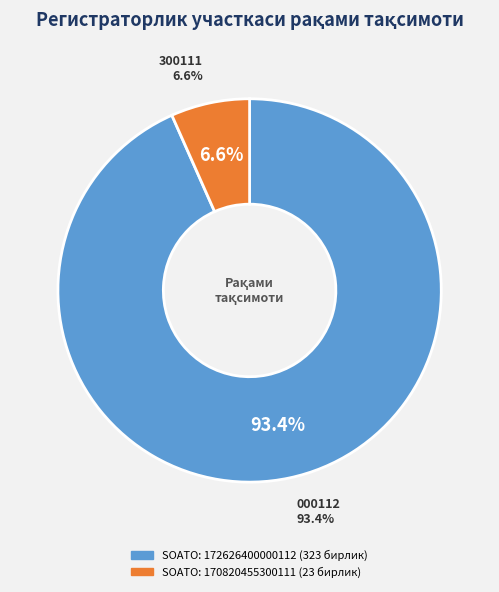

To the nearest percent, what is the combined percentage of 172626400000112 and 170820455300111?

100%